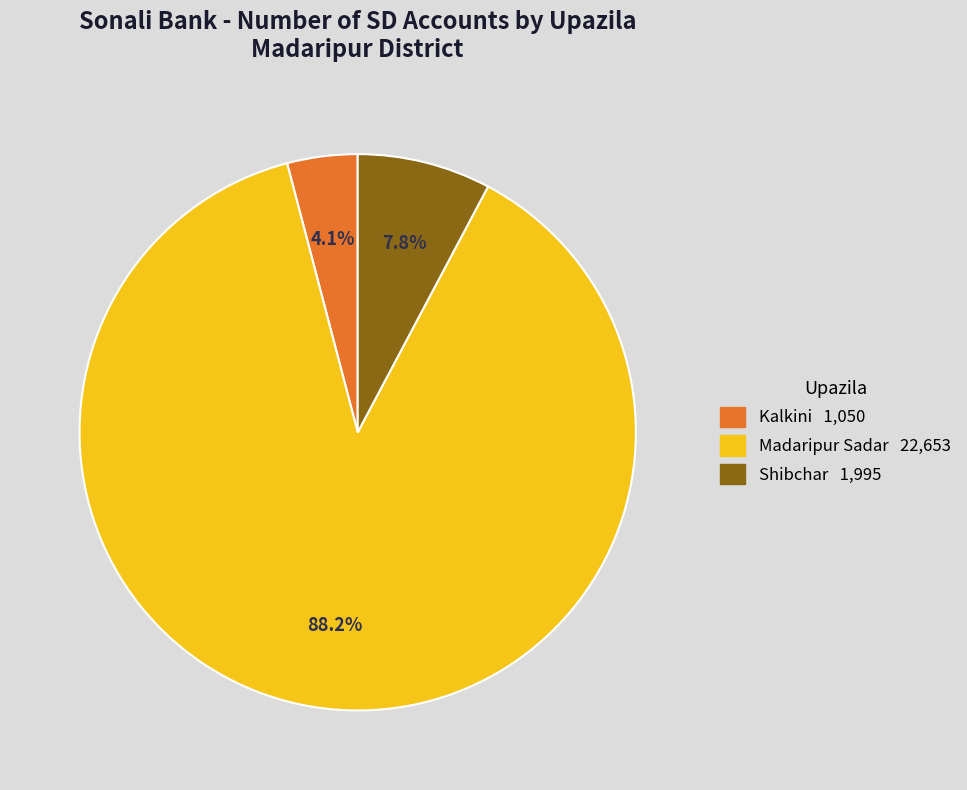

Does any single category account for the majority?

Yes